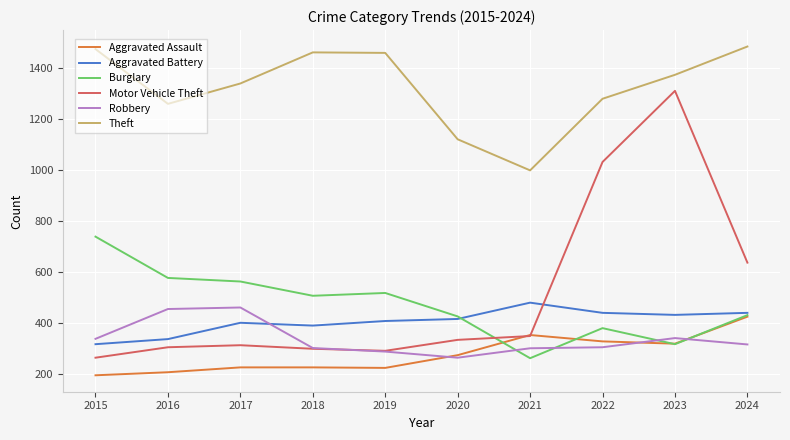

The value of Burglary at 2016 is 576. True or false?

True